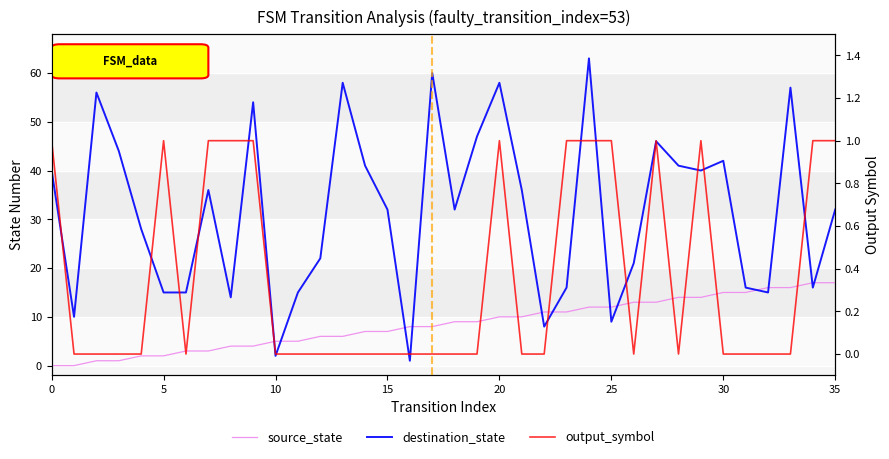

List the series in order of their overall mean, highest first.

destination_state, source_state, output_symbol